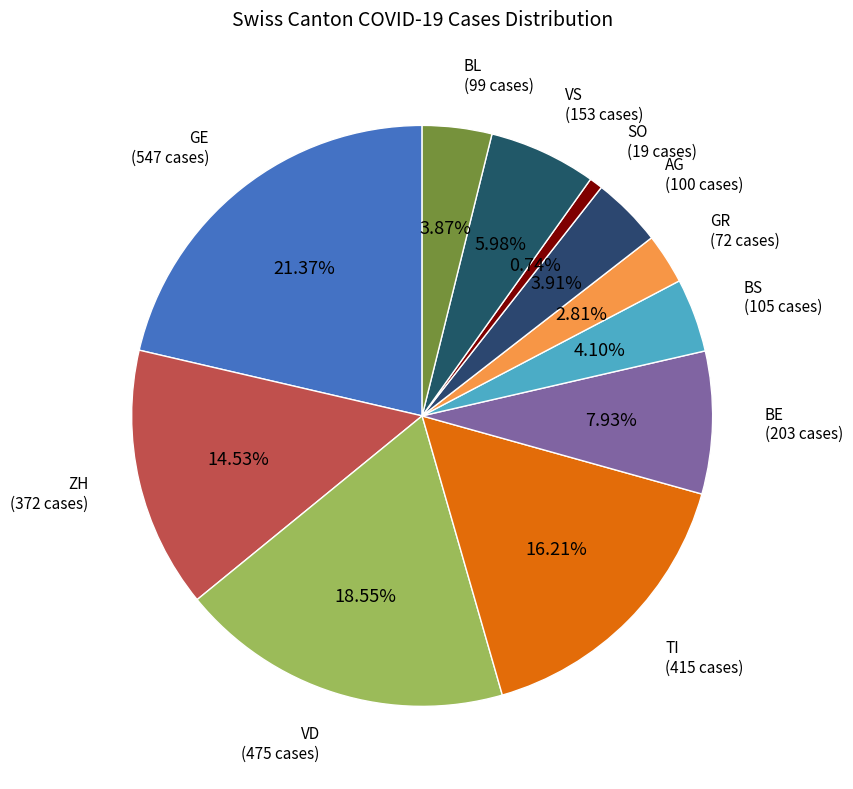

To the nearest percent, what is the difference between the BL and GR slice percentages?

1%